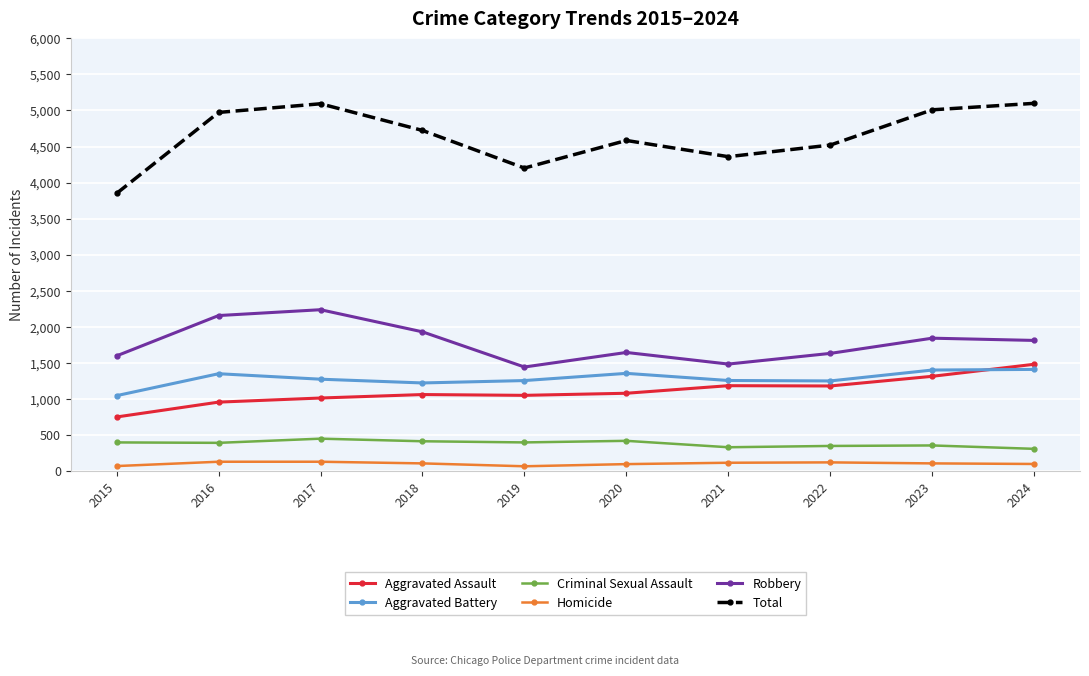

How many values in the Criminal Sexual Assault series are below 395?

5